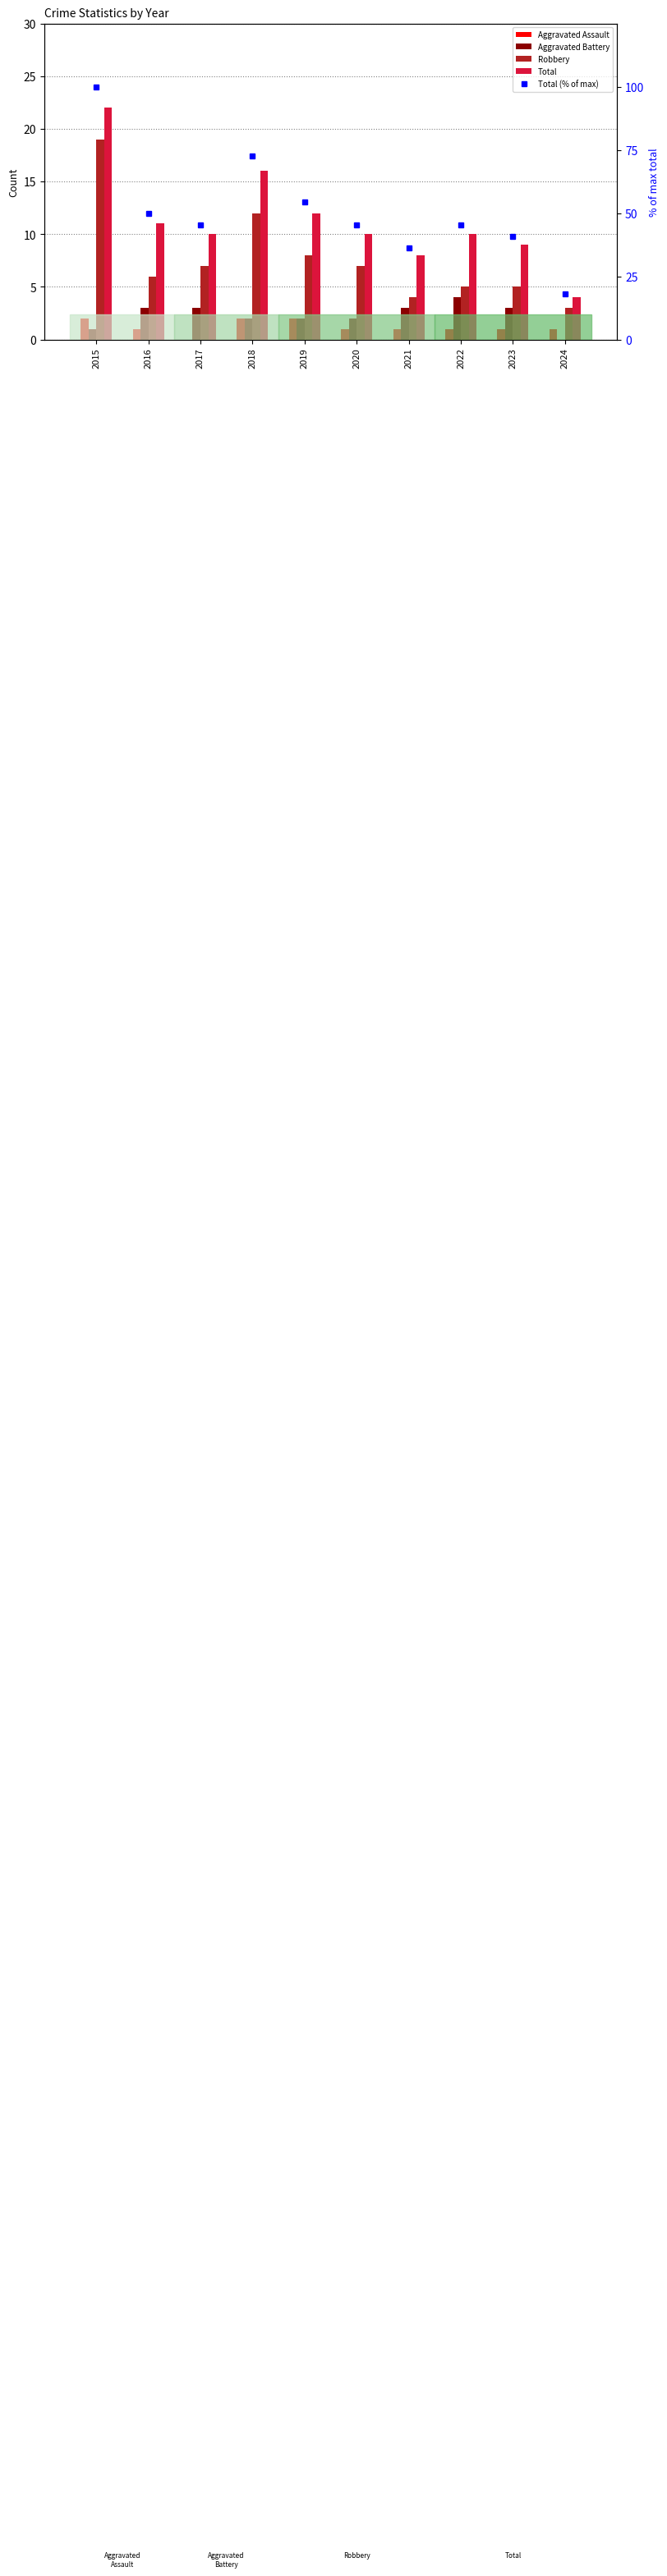

Rank the categories by Aggravated Assault value from lowest to highest.

2017, 2016, 2020, 2021, 2022, 2023, 2024, 2015, 2018, 2019